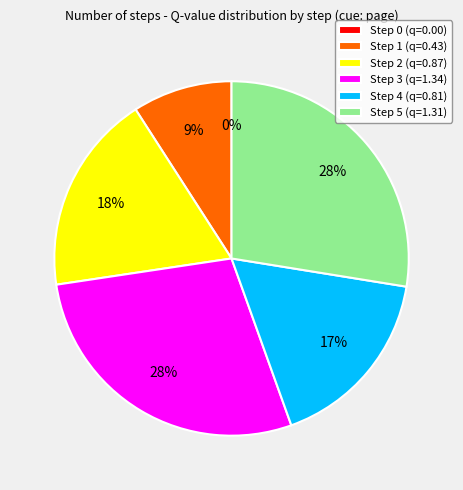

Count the number of slices in the pie.

6